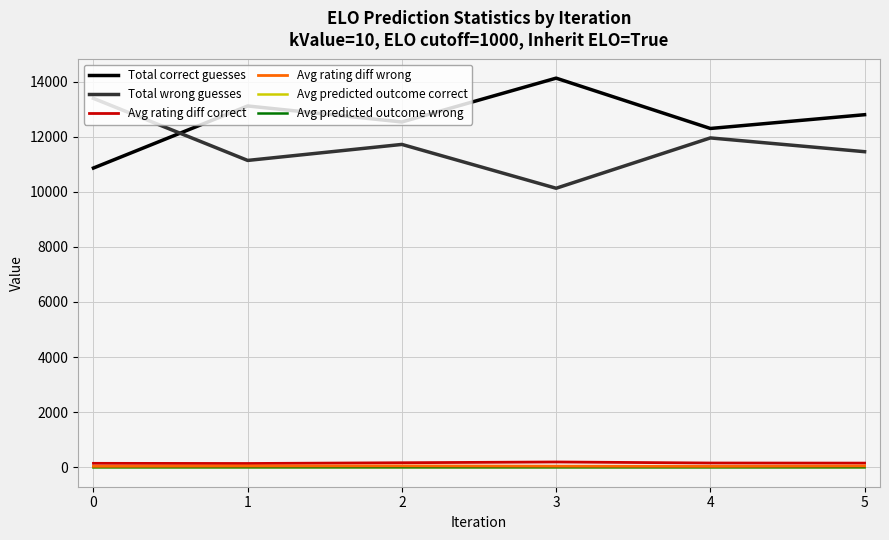

What is the maximum value shown in the chart?

14126.0